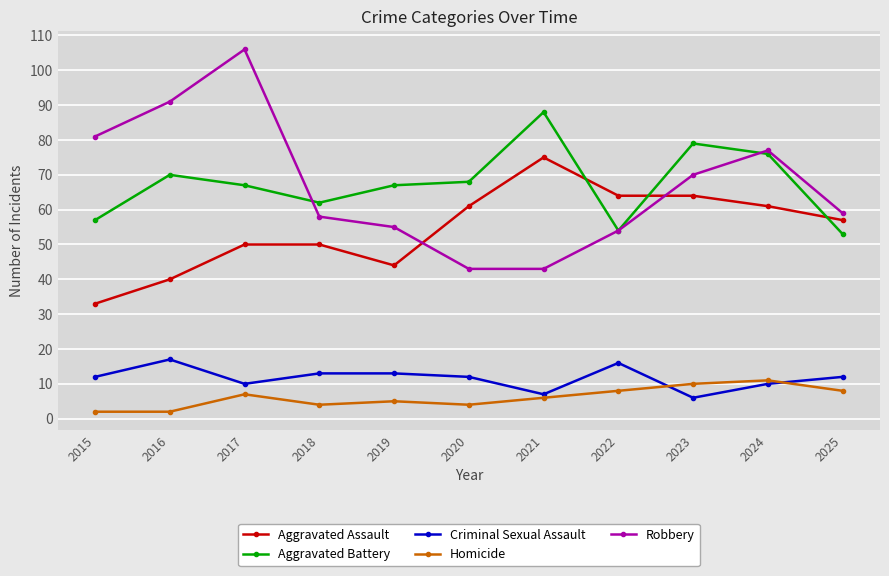

Where do Aggravated Battery and Aggravated Assault first cross each other?

2021 and 2022